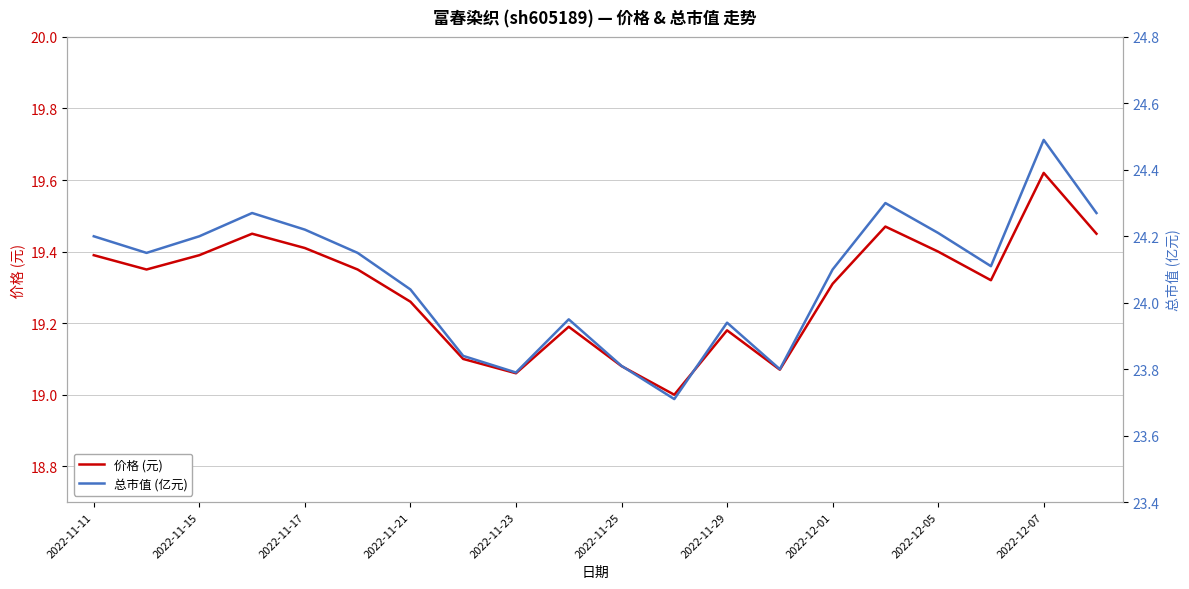

The value of 价格 (元) at 2022-11-29 is 12.8. True or false?

False